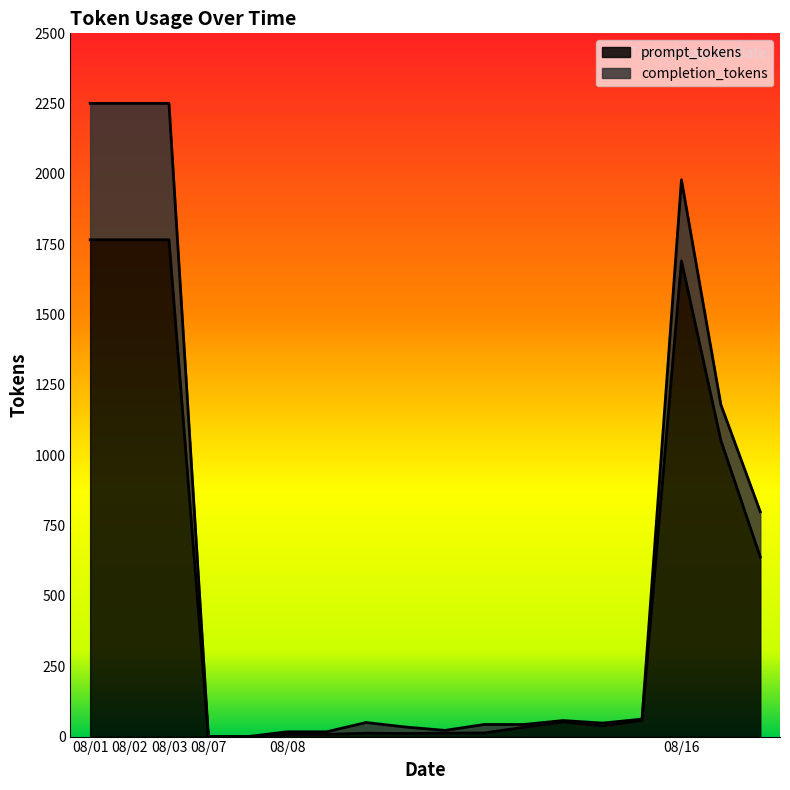

What is the average value?

496